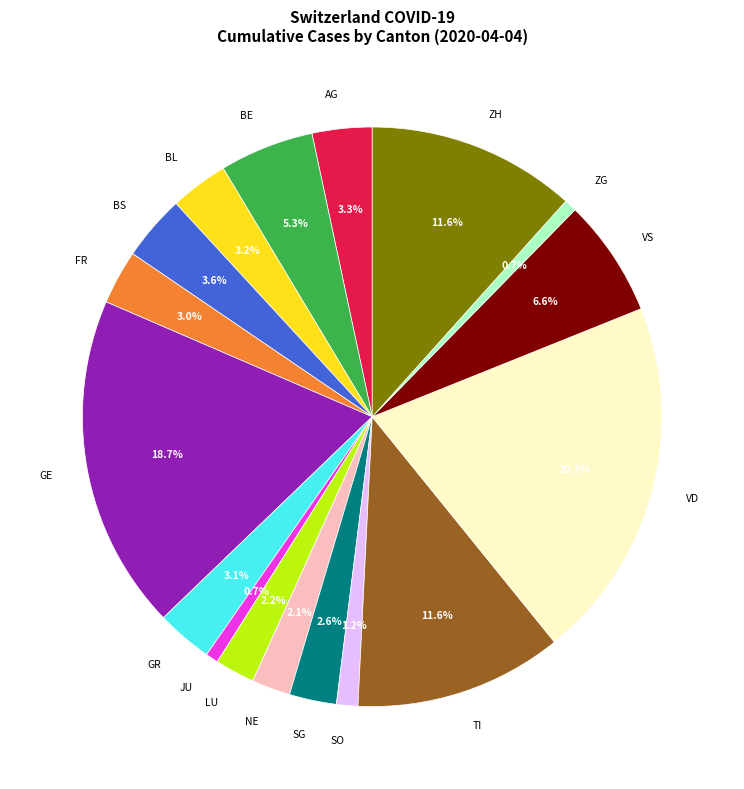

To the nearest percent, what percentage of the pie is SG?

3%